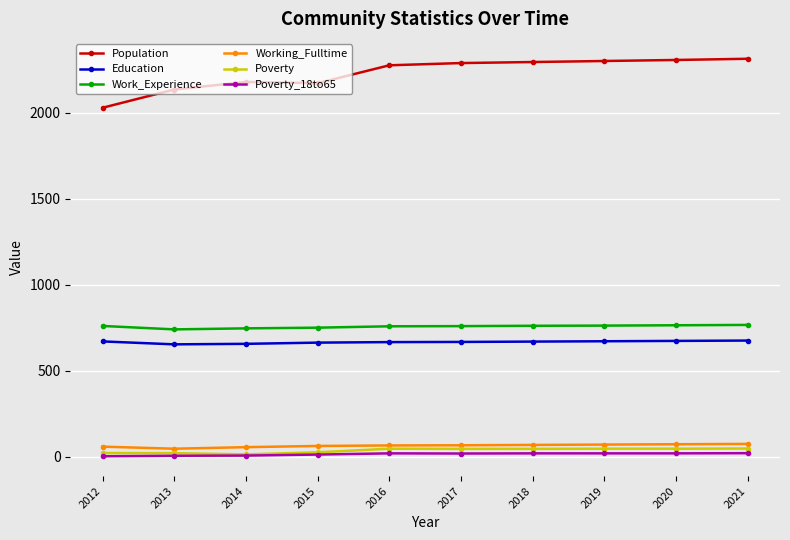

Which series has the largest total across all categories?

Population